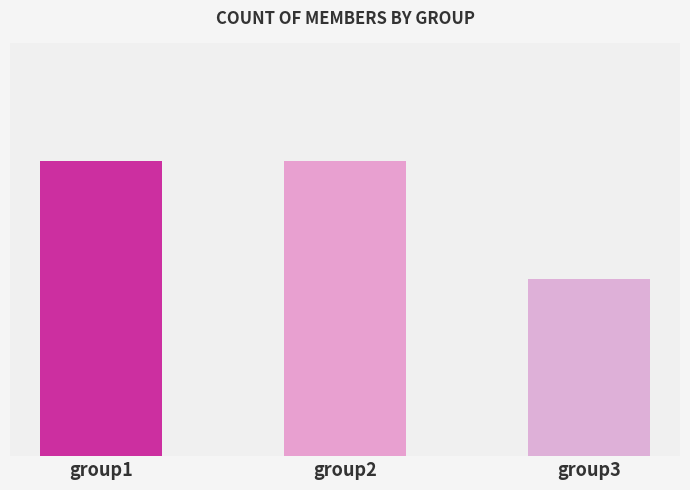

True or false: the data shows 5 at group2.

True